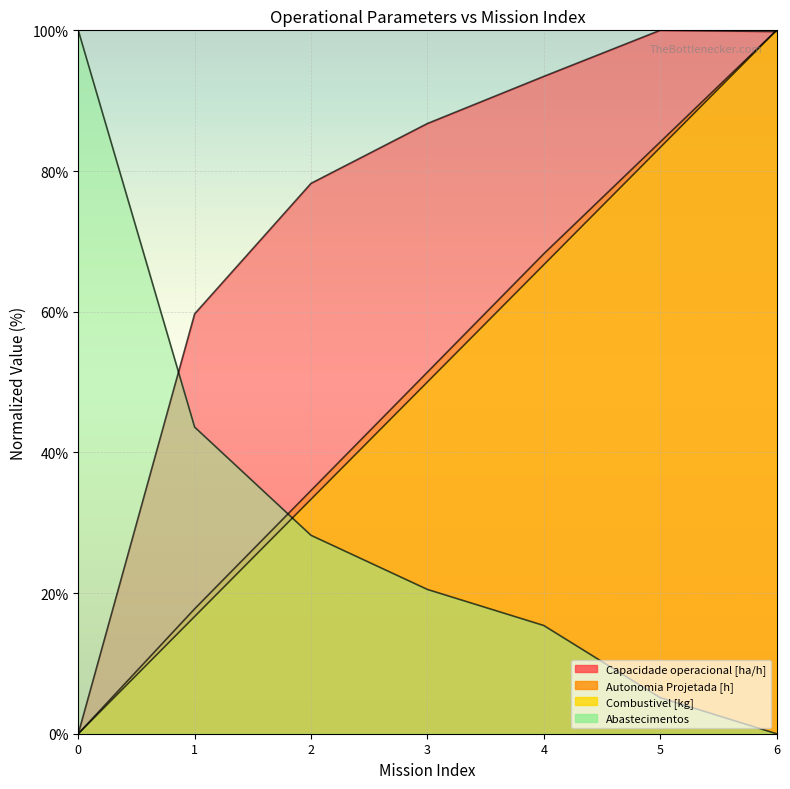

Reading left to right, transcribe all the data shown in this chart.

Capacidade operacional [ha/h]: 0.0	59.7	78.2	86.8	93.4	100.0	99.8
Autonomia Projetada [h]: 0.0	17.8	34.6	51.4	68.2	84.1	100.0
Combustivel [kg]: 0.0	16.7	33.3	50.0	66.7	83.3	100.0
Abastecimentos: 100.0	43.6	28.2	20.5	15.4	5.1	0.0